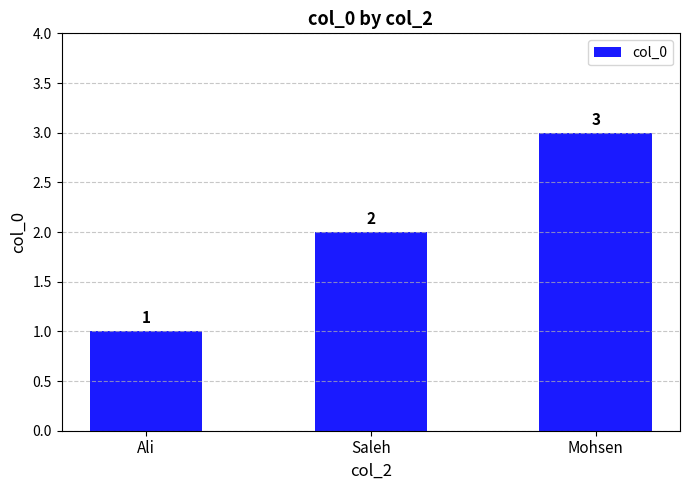

Reading left to right, transcribe all the data shown in this chart.

Ali=1	Saleh=2	Mohsen=3